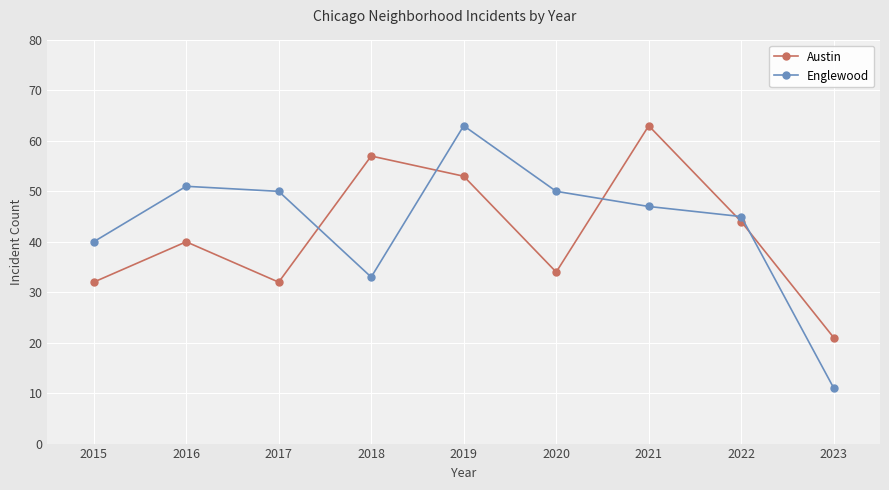

What is the sum of all Englewood values?

390